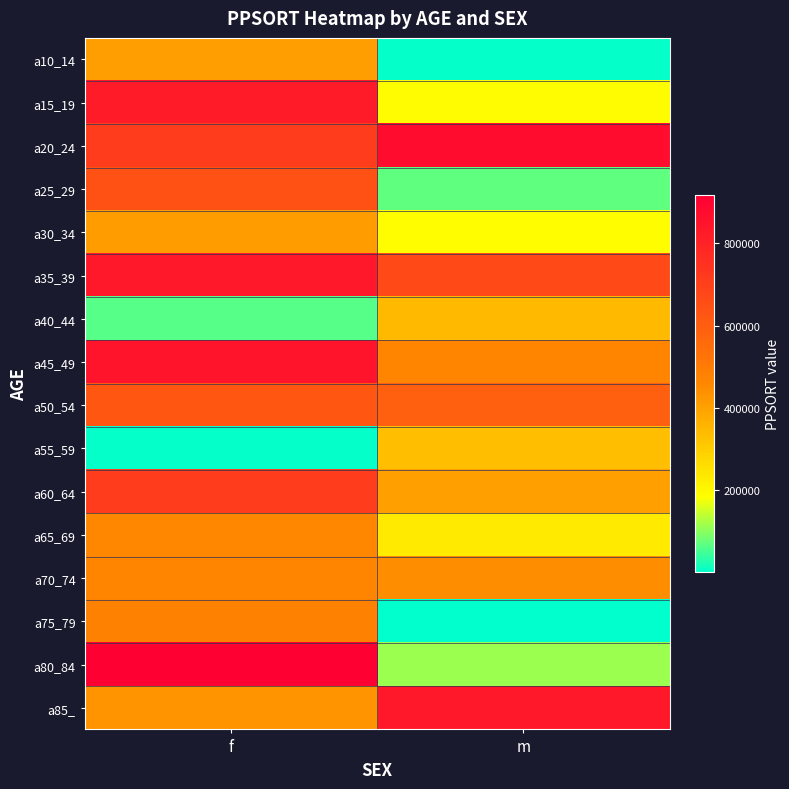

Reading left to right, extract all data points from this chart.

a10_14: f=406578	m=5470
a15_19: f=822063	m=193839
a20_24: f=710286	m=873478
a25_29: f=643076	m=72169
a30_34: f=411332	m=190054
a35_39: f=836804	m=669649
a40_44: f=62230	m=342494
a45_49: f=849089	m=469083
a50_54: f=623940	m=593764
a55_59: f=5470	m=330564
a60_64: f=712313	m=405101
a65_69: f=460279	m=231944
a70_74: f=469083	m=447178
a75_79: f=483274	m=1192
a80_84: f=917283	m=112525
a85_: f=432824	m=836804